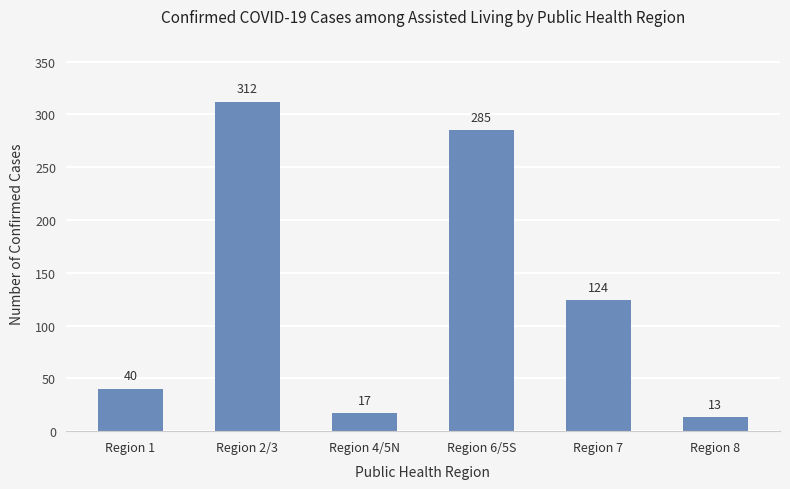

List the labels in order of value, largest first.

Region 2/3, Region 6/5S, Region 7, Region 1, Region 4/5N, Region 8